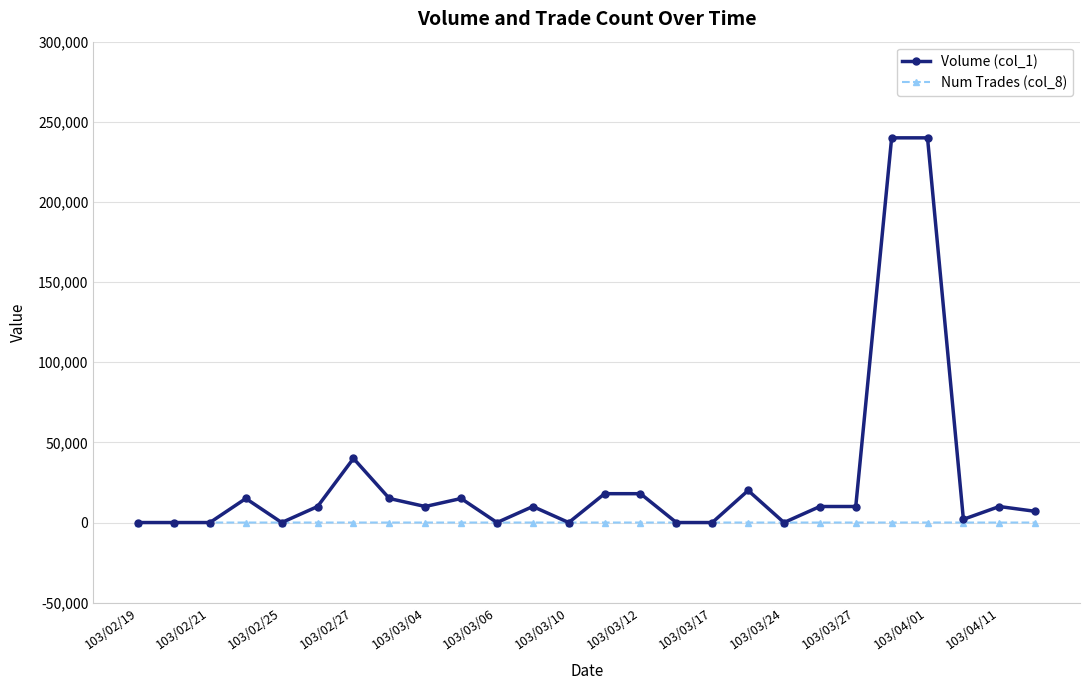

How many categories are shown in the chart?

26